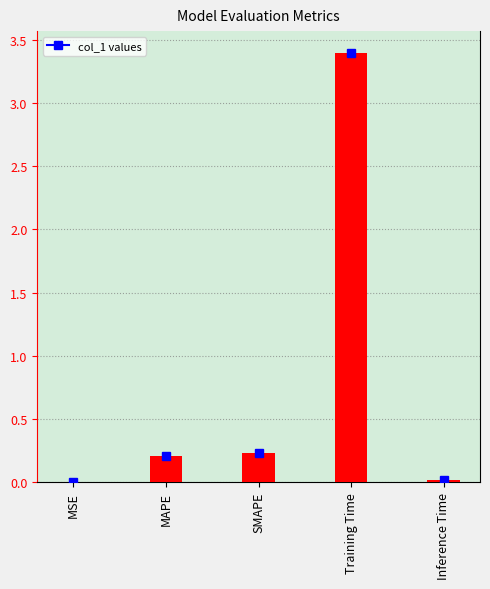

Between MSE and MAPE, which is larger?

MAPE